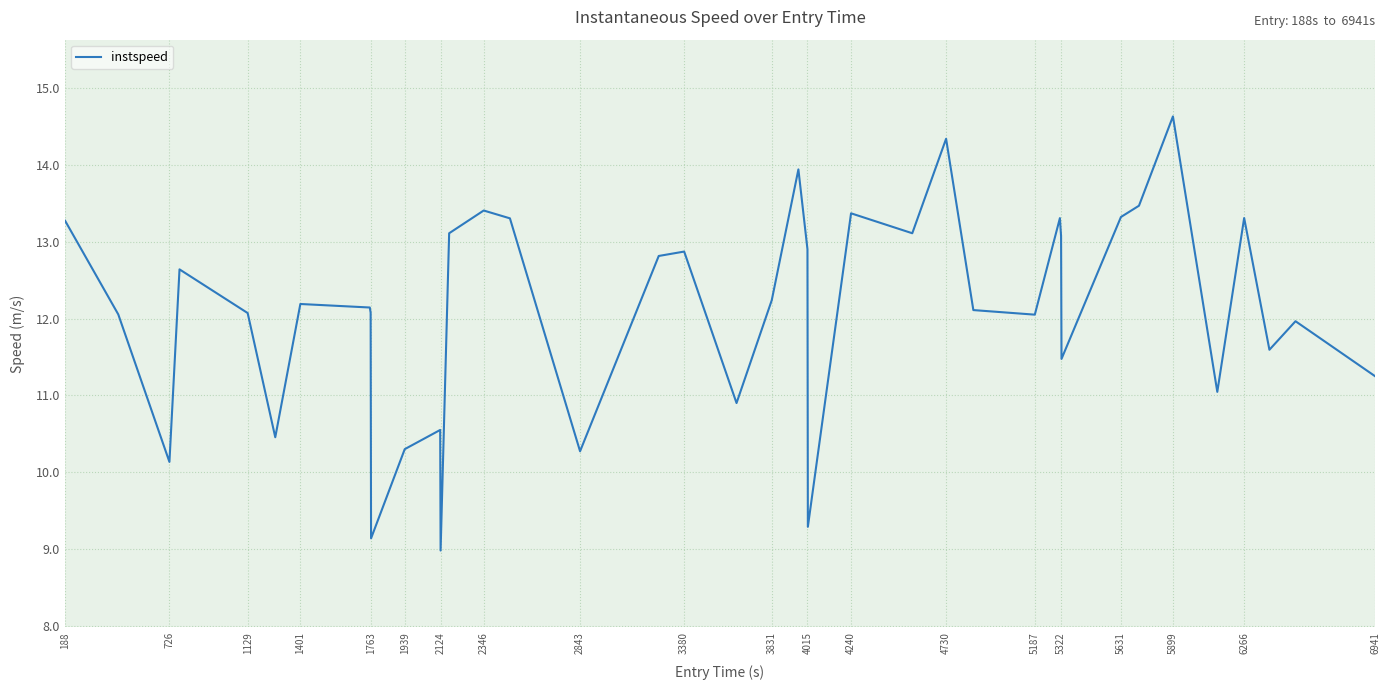

Is this an area chart (filled region under the line)?

No